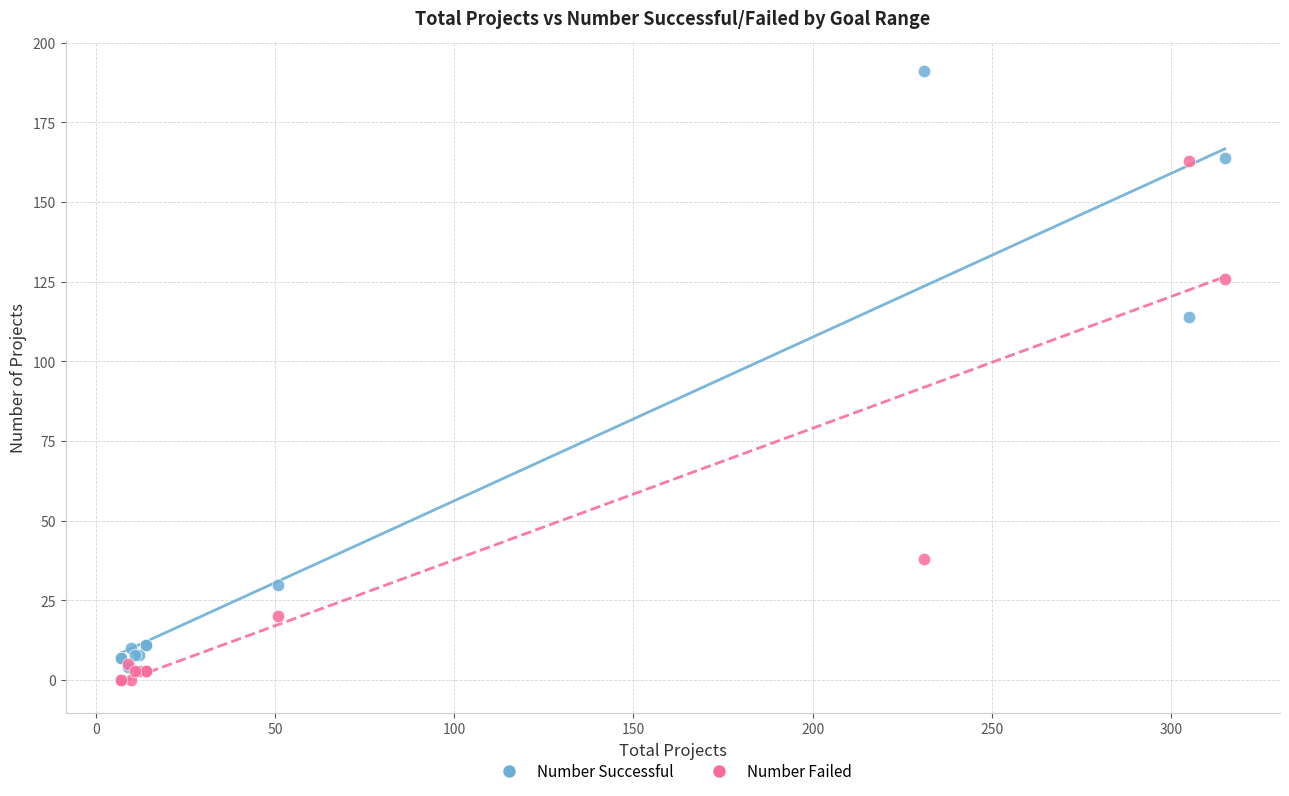

In the Number Successful series, what Y value is closest to 97?

114